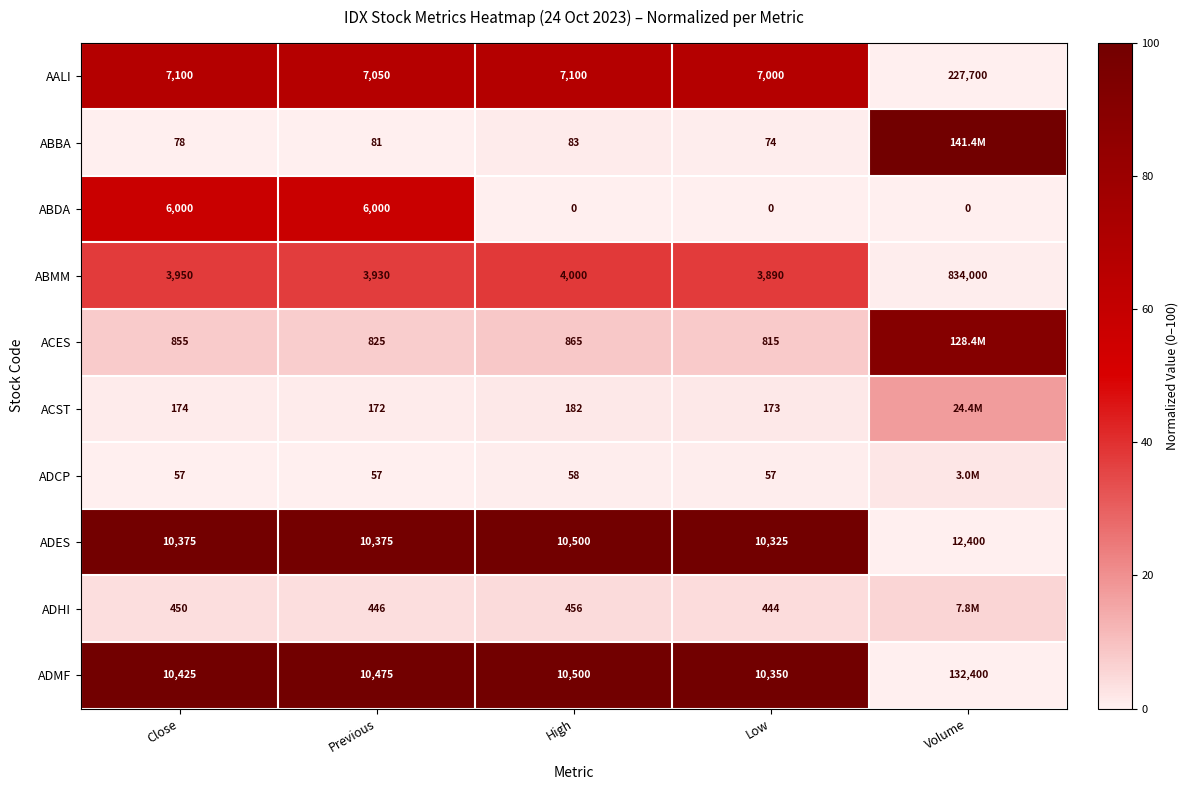

Between Close and Low, which series saw the biggest shift?

ABDA